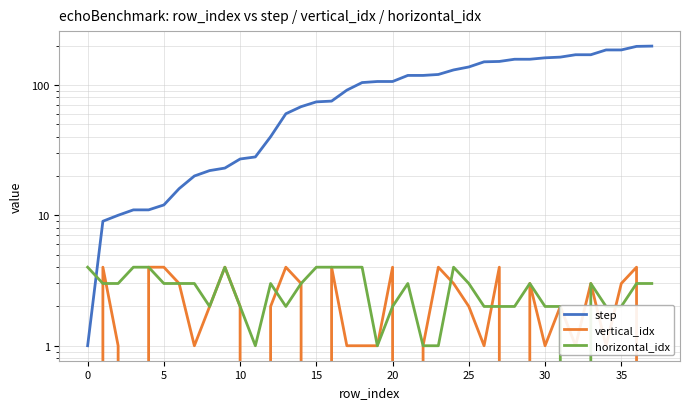

What is the average value of the vertical_idx series?

2